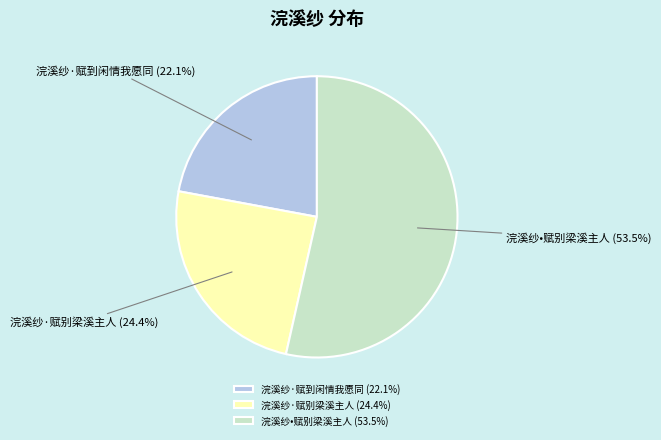

To the nearest percent, what is the combined percentage of 浣溪纱·赋到闲情我愿同 and 浣溪纱•赋别梁溪主人?

76%